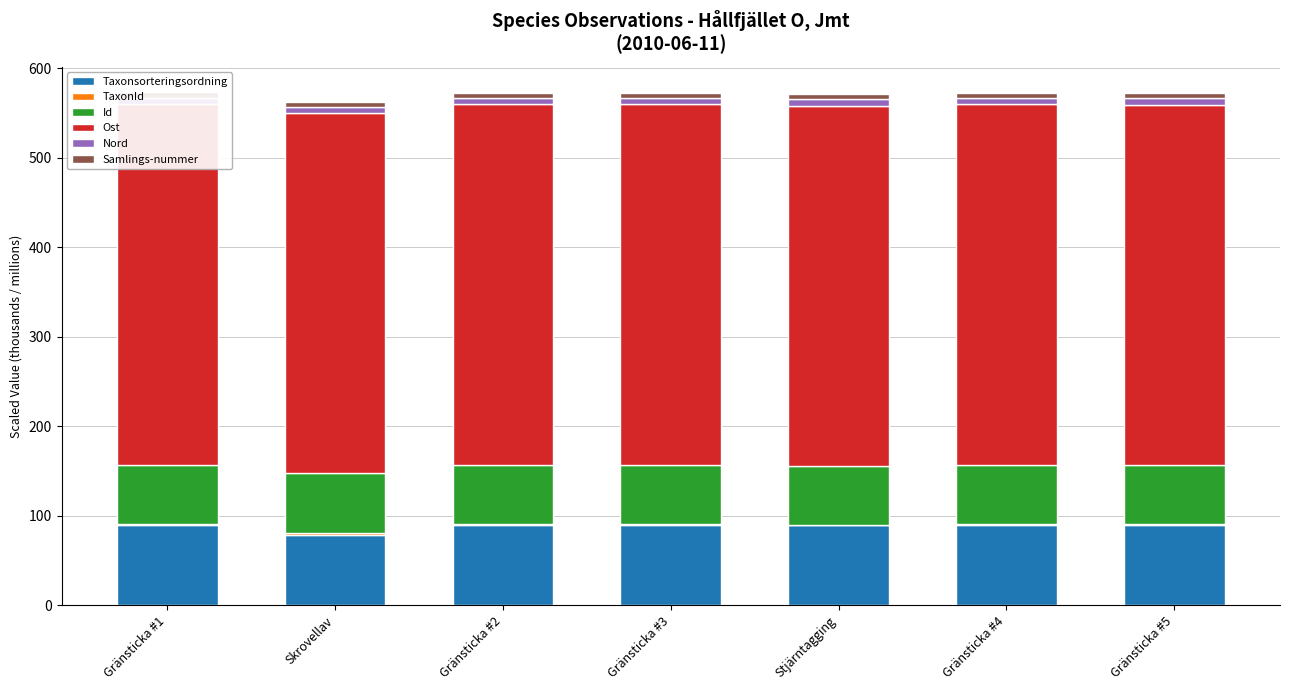

How many groups of bars are there?

7